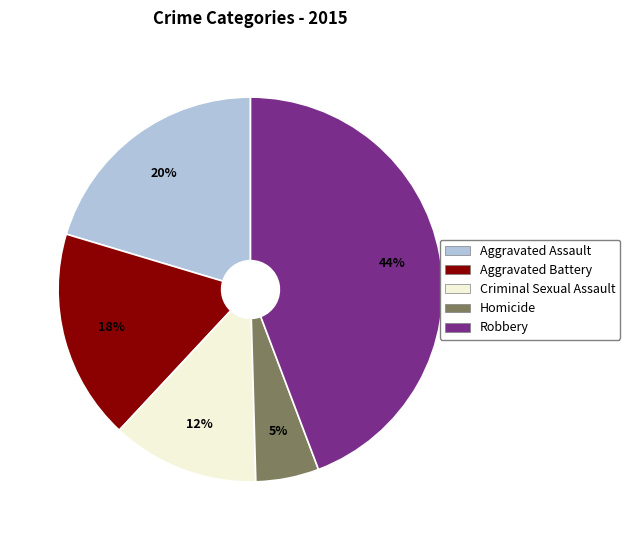

Which category has the biggest portion of the pie?

Robbery